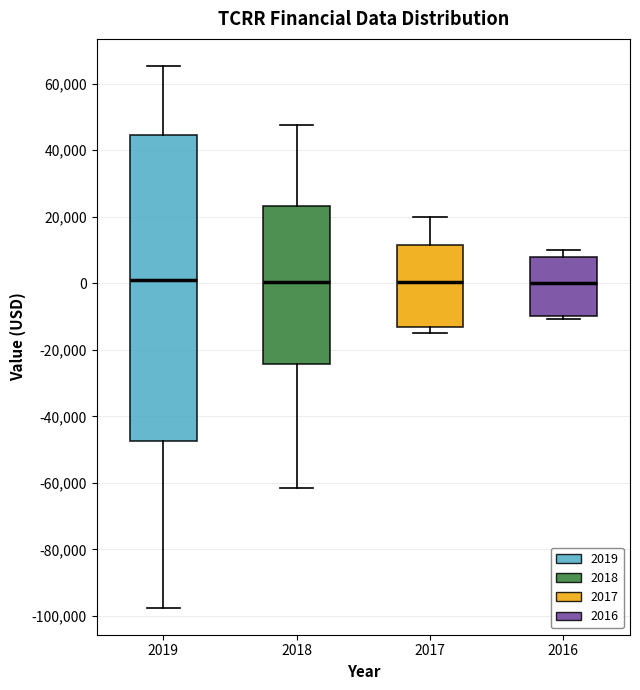

Reading left to right, transcribe this box plot: for each box, give where its median line is, the range the box spans, and where its two whiskers end, as read against the y-axis. The values are not printed on the chart, so give them approximately, as read against the axis.

2019: median 0, box -48000 to 44000, whiskers -98000 to 66000
2018: median 0, box -24000 to 24000, whiskers -62000 to 48000
2017: median 0, box -14000 to 12000, whiskers -14000 (just below the box's lower edge) to 20000
2016: median 0, box -10000 to 8000, whiskers -10000 (just below the box's lower edge) to 10000